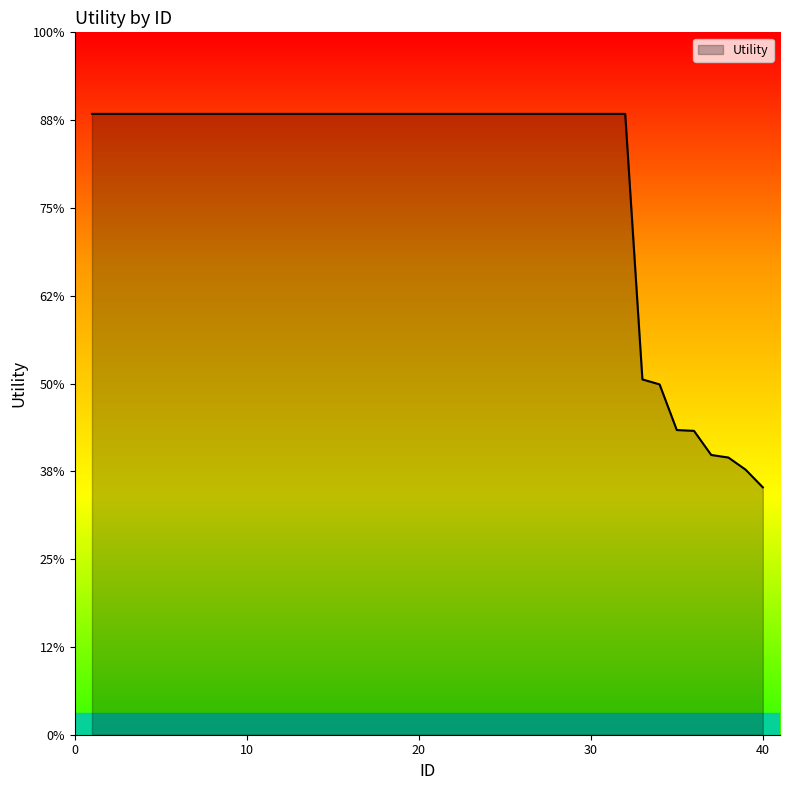

At which category does the chart reach its minimum across all series?

40